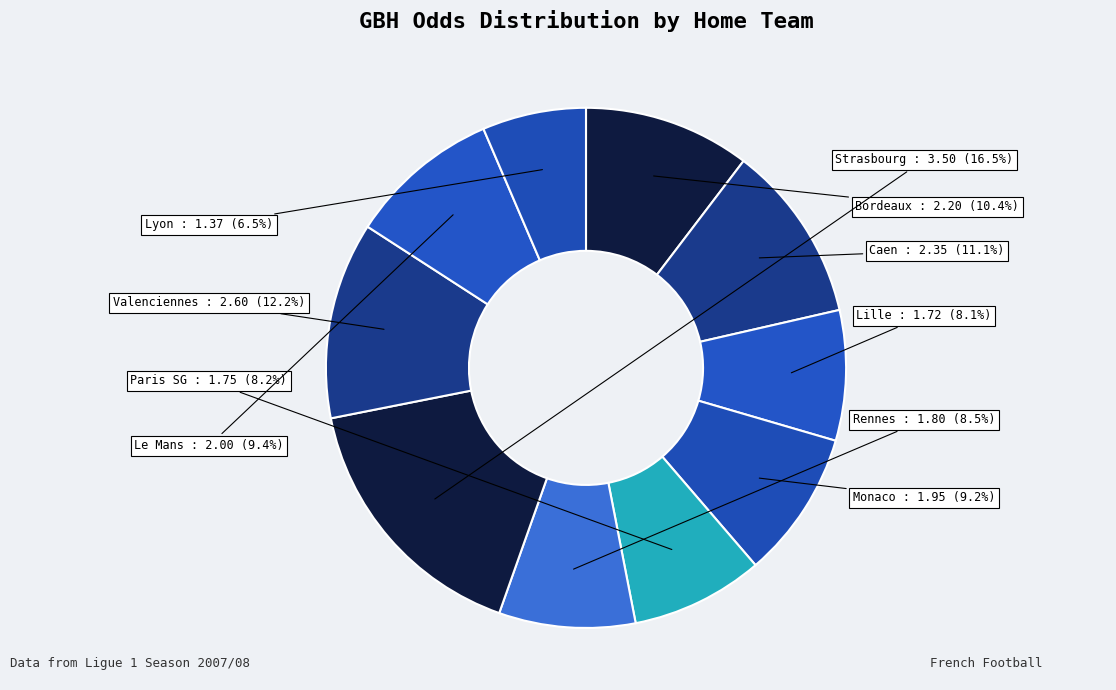

How many segments does this pie chart have?

10